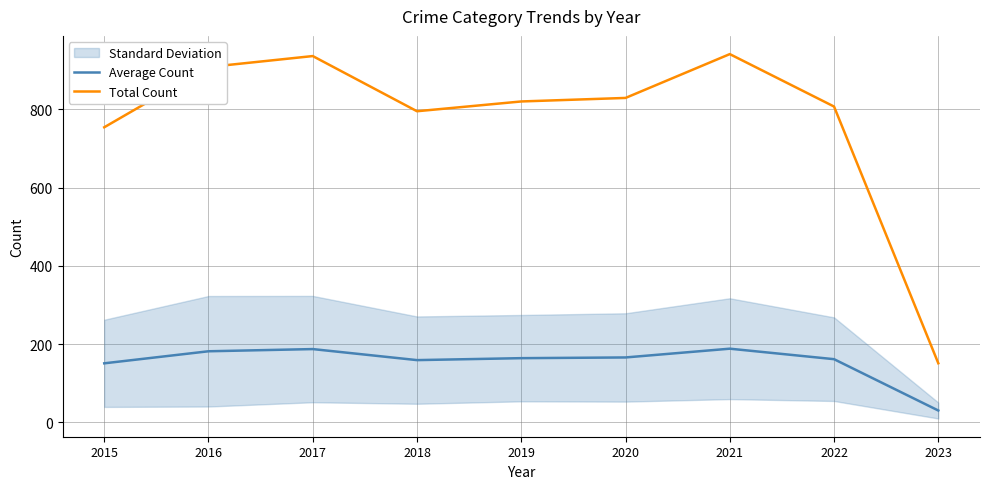

What is the sum of all Total Count values?

6941.0